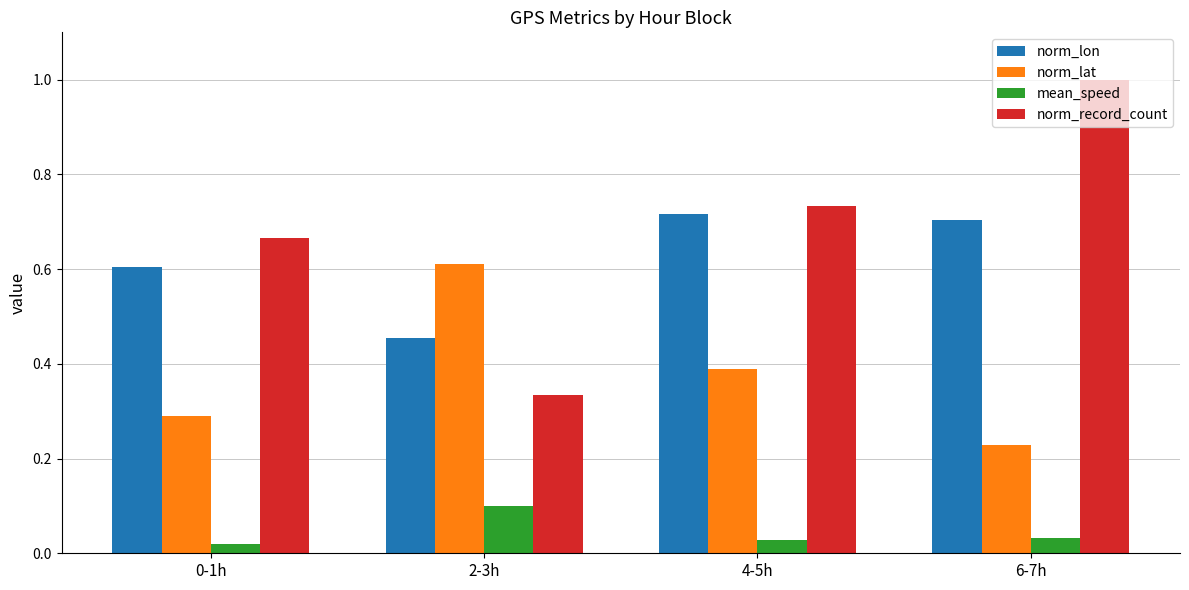

What is the label of the 3rd bar from the left?

4-5h